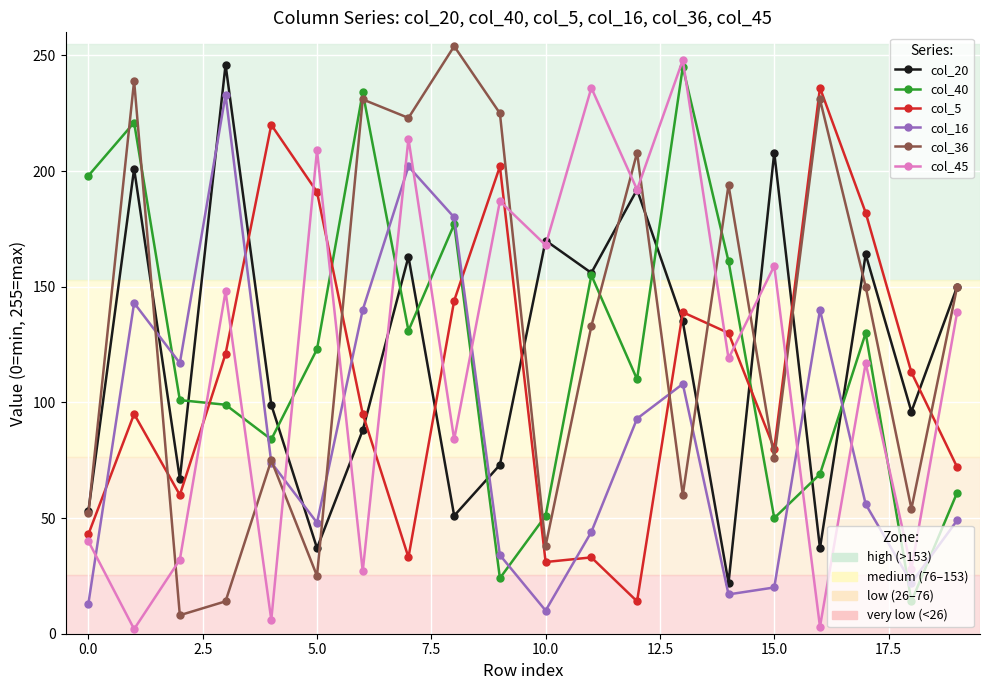

What is the greatest value displayed?

254